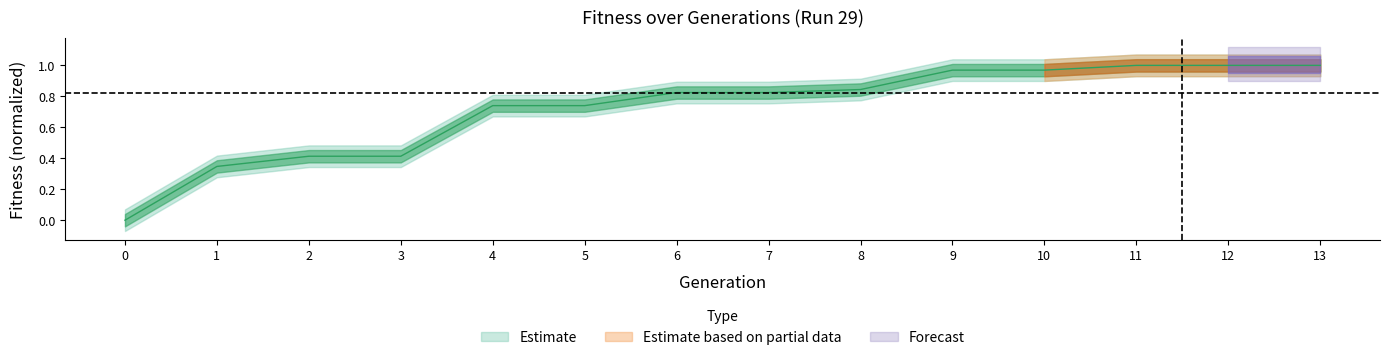

What value does the data have at 4?

0.7